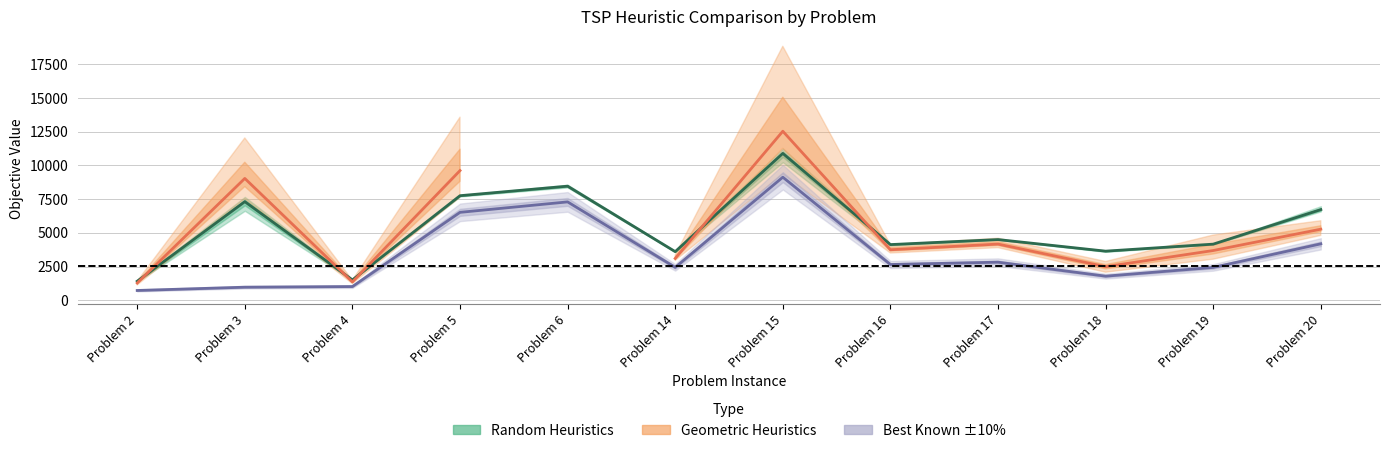

Is the value of Best Known at Problem 18 greater than the value of Geometric Heuristics (mean) at Problem 17?

No